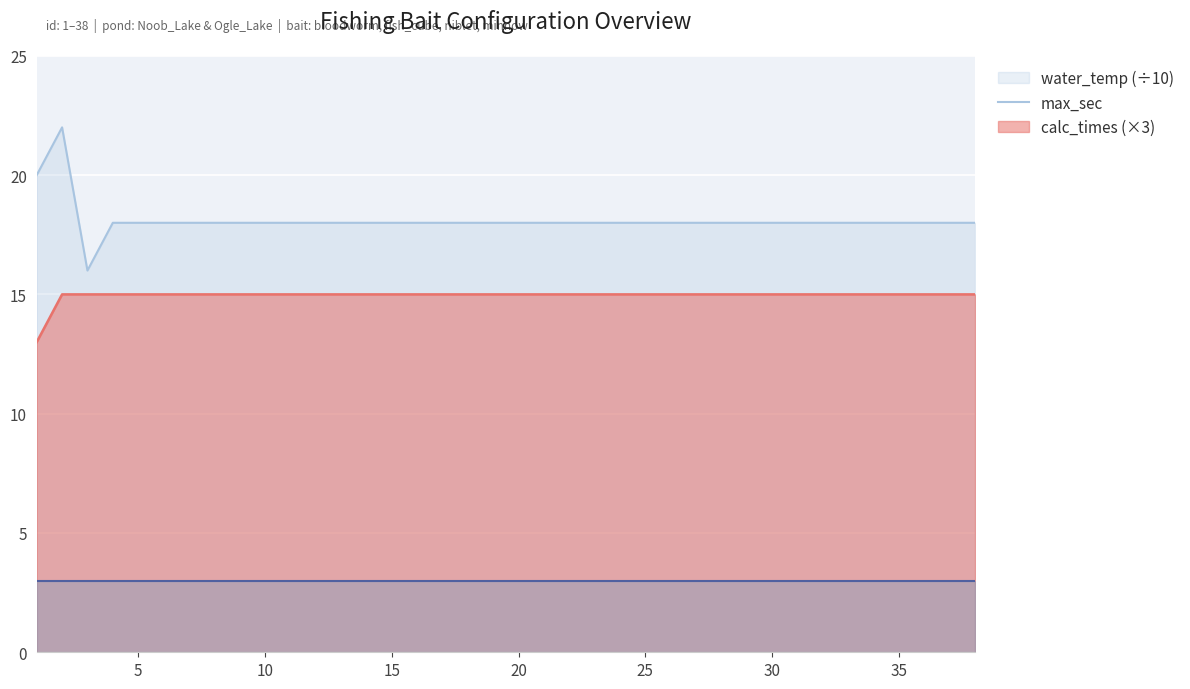

What is the maximum value shown in the chart?

22